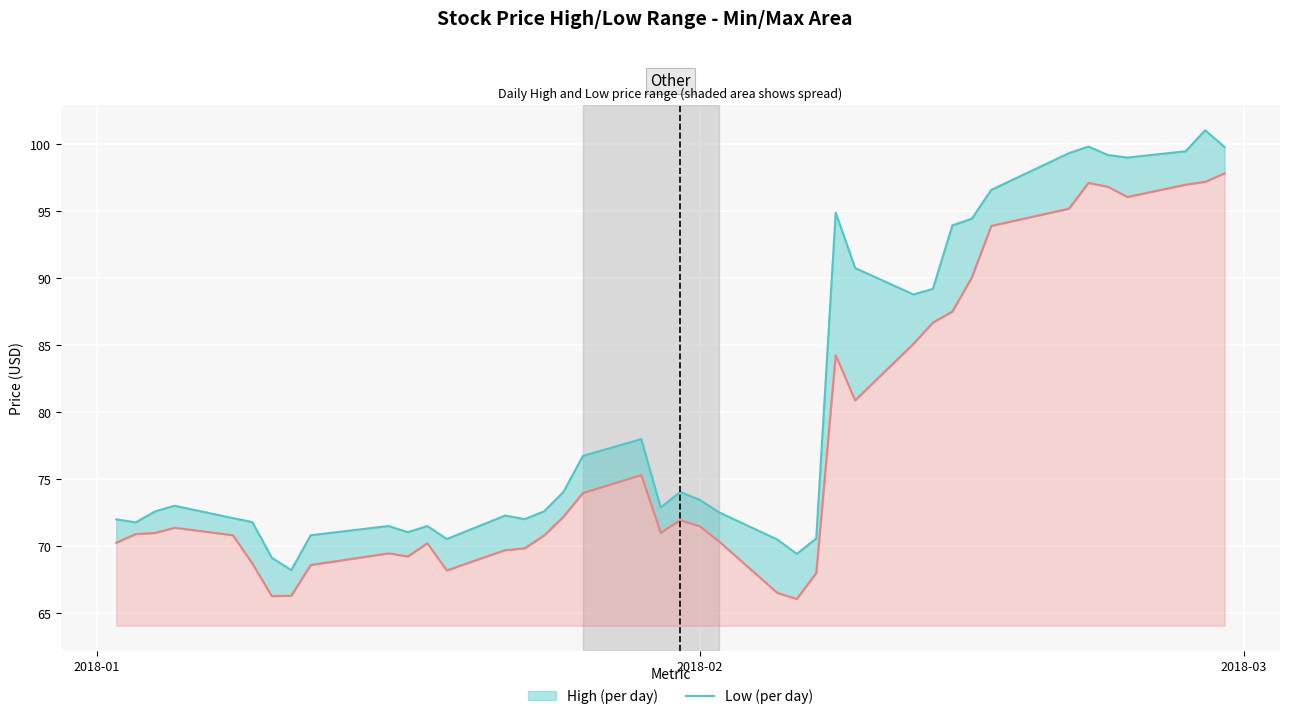

What is the sum of all High (daily) values?

3221.4